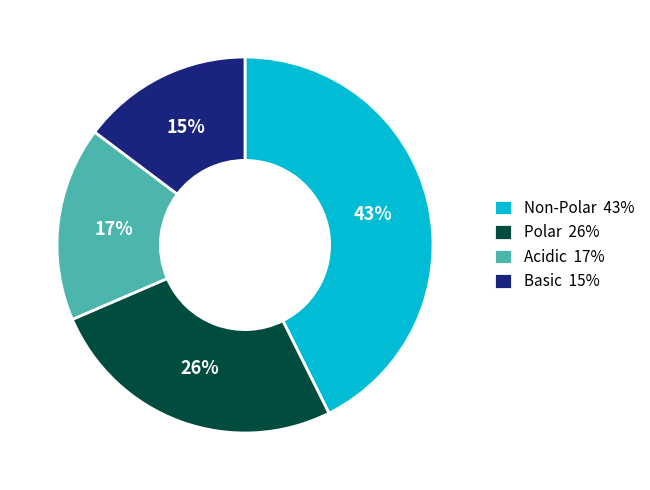

How many slices are in this pie chart?

4